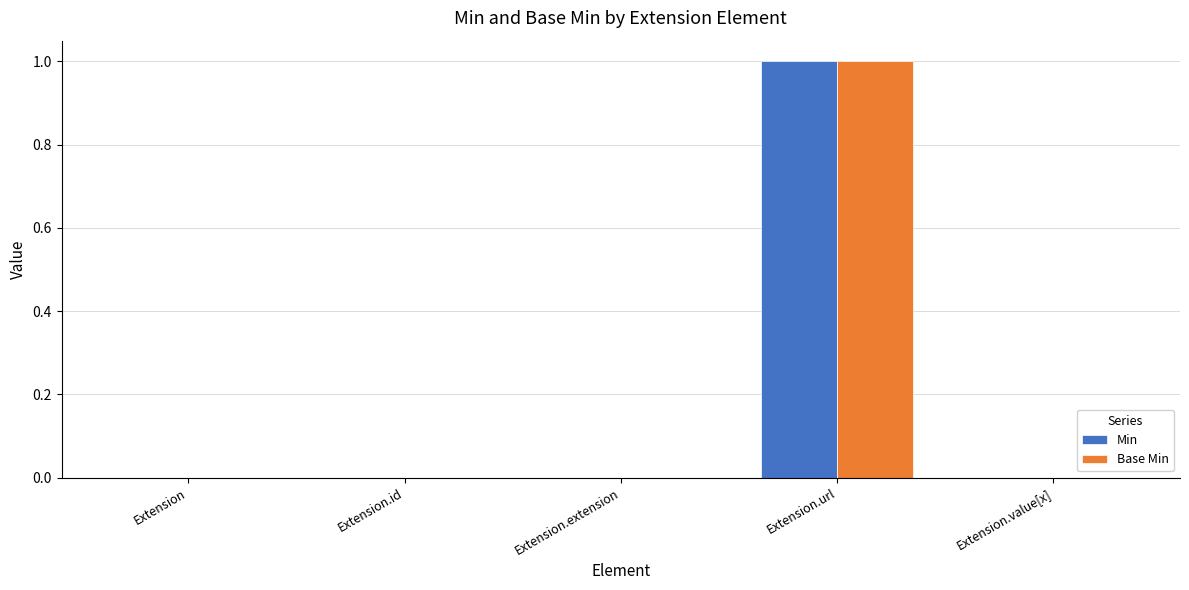

Does the chart contain stacked bars?

No